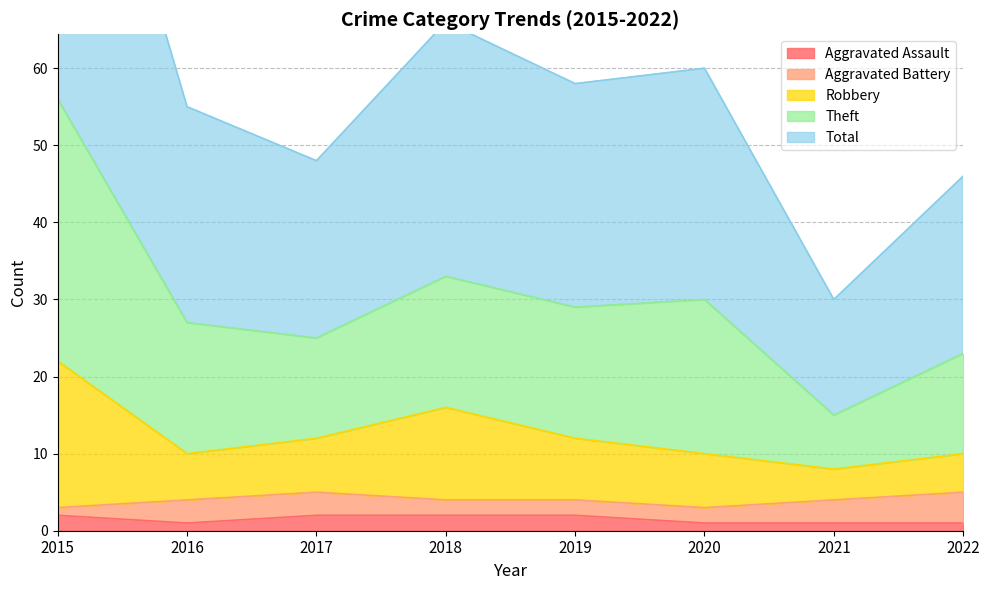

At how many categories does at least one series exceed 108?

1